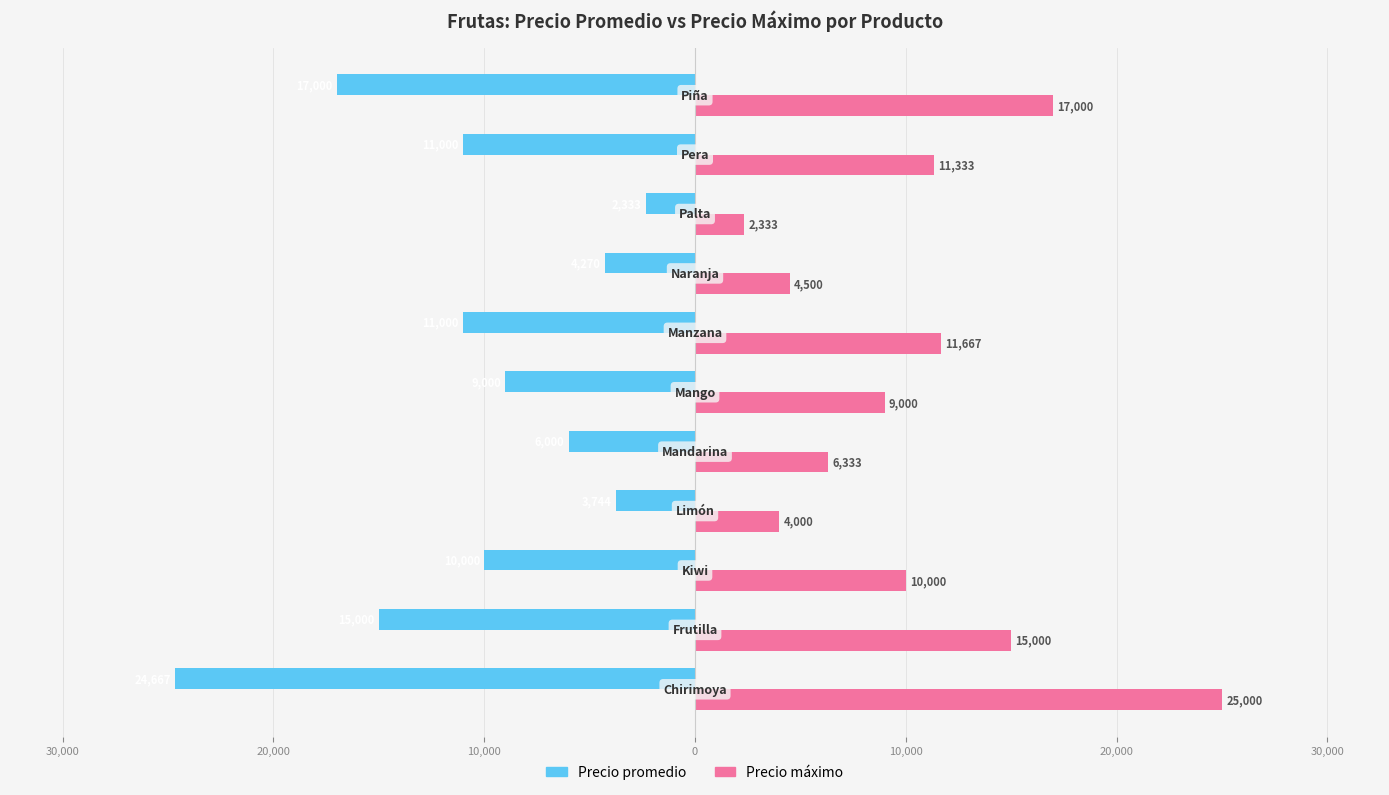

What are all the series names shown in the legend?

Precio promedio, Precio máximo